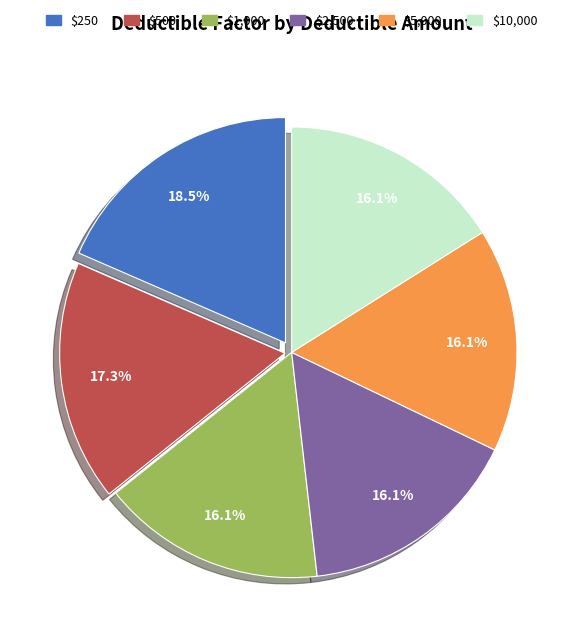

Is there a majority slice in this chart?

No